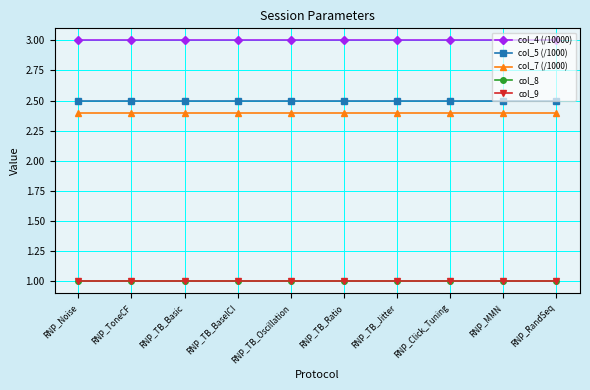

At which label does col_4 (/10000) reach its minimum?

RNP_Noise